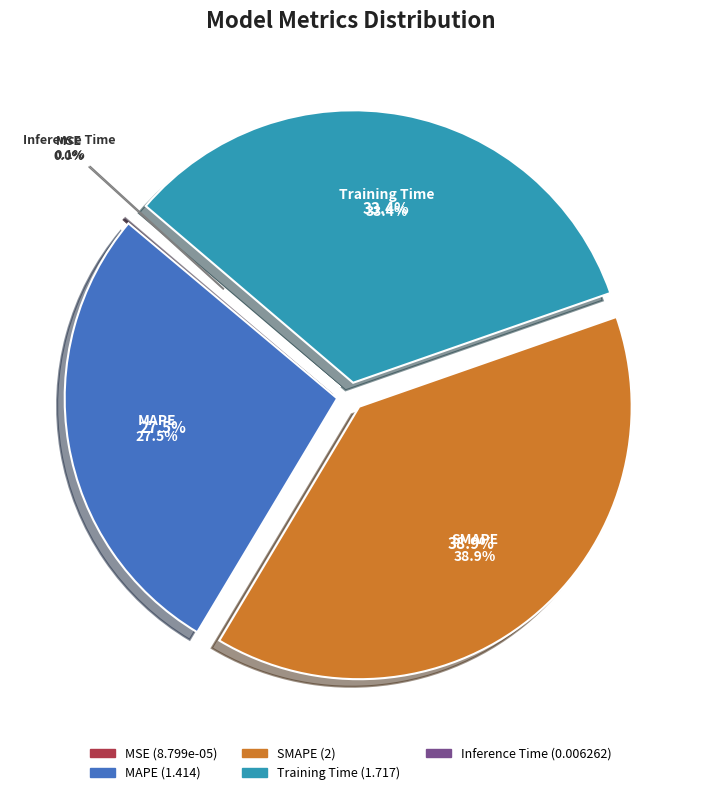

How many slices are in this pie chart?

5